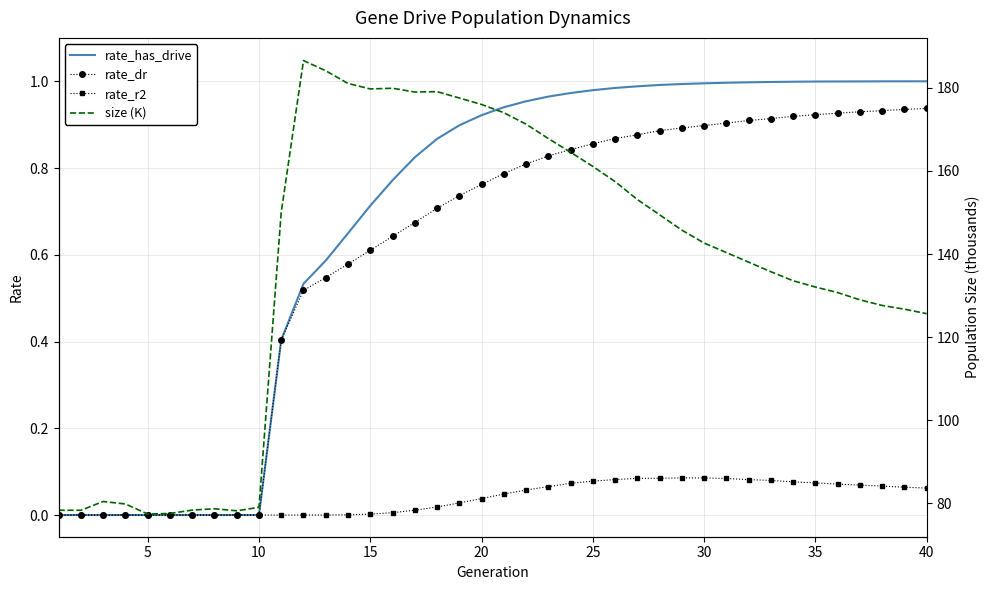

At how many categories does at least one series exceed 174?

10